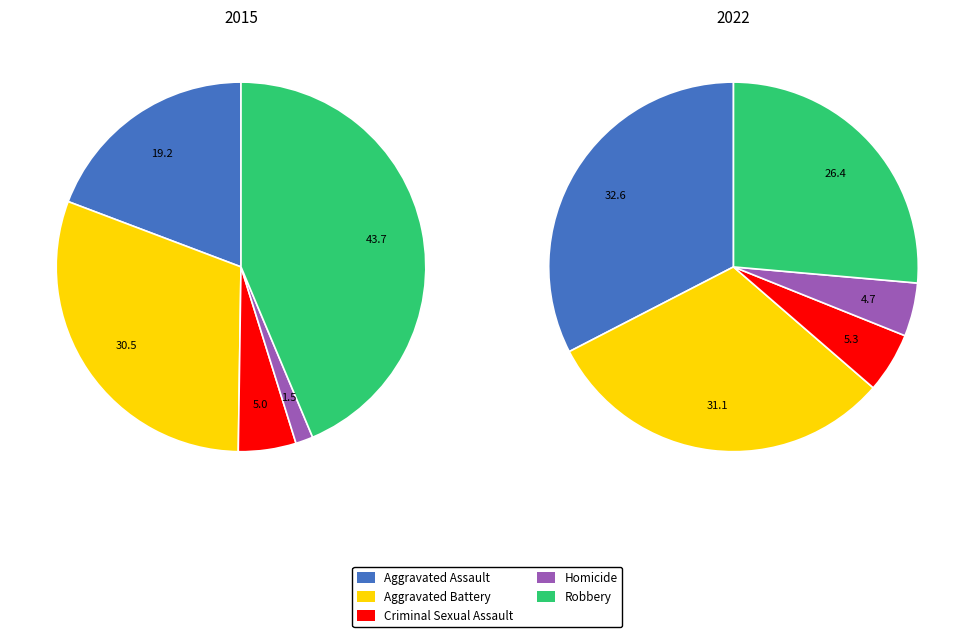

How many slices are in this pie chart?

5